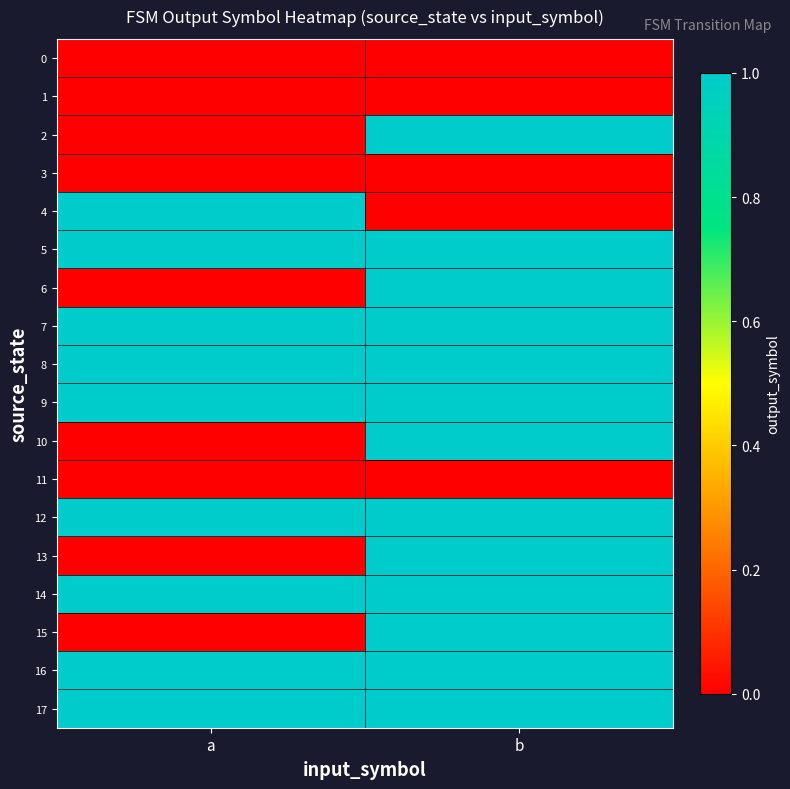

At which category is the sum across all series the highest?

b